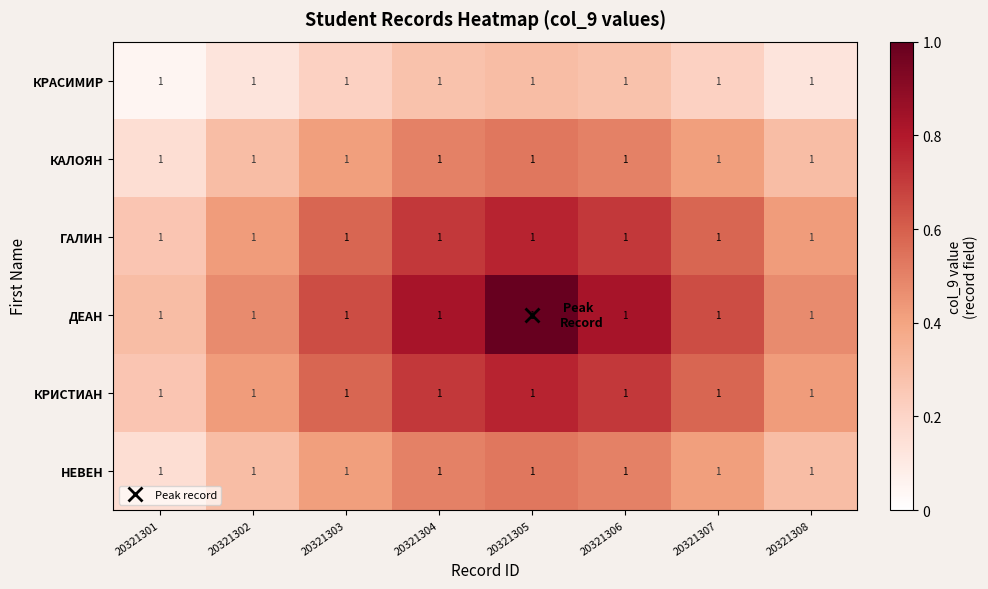

At which category does the chart reach its minimum across all series?

20321301